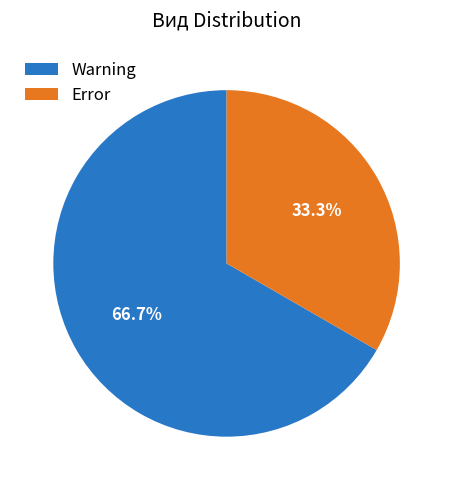

What percentage is the Warning slice, to the nearest percent?

67%